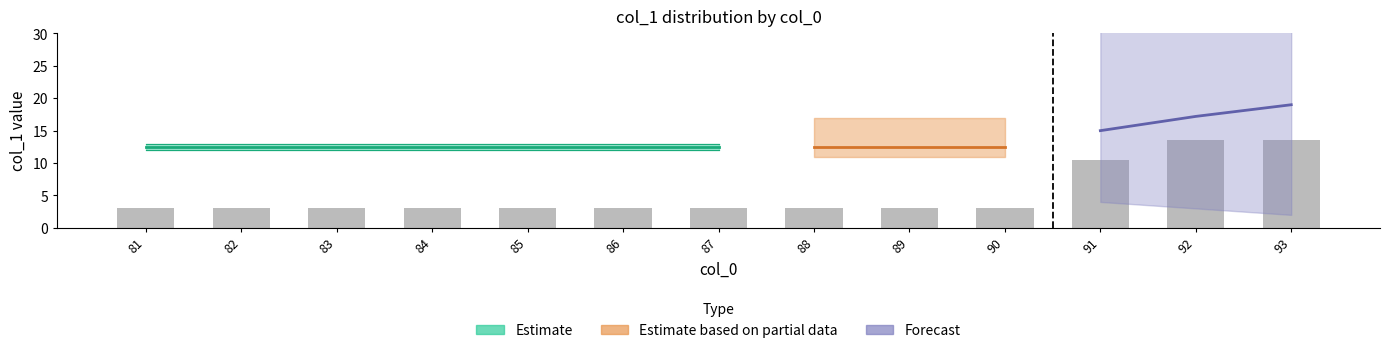

The chart shows a value of 4.7 at 90. True or false?

False